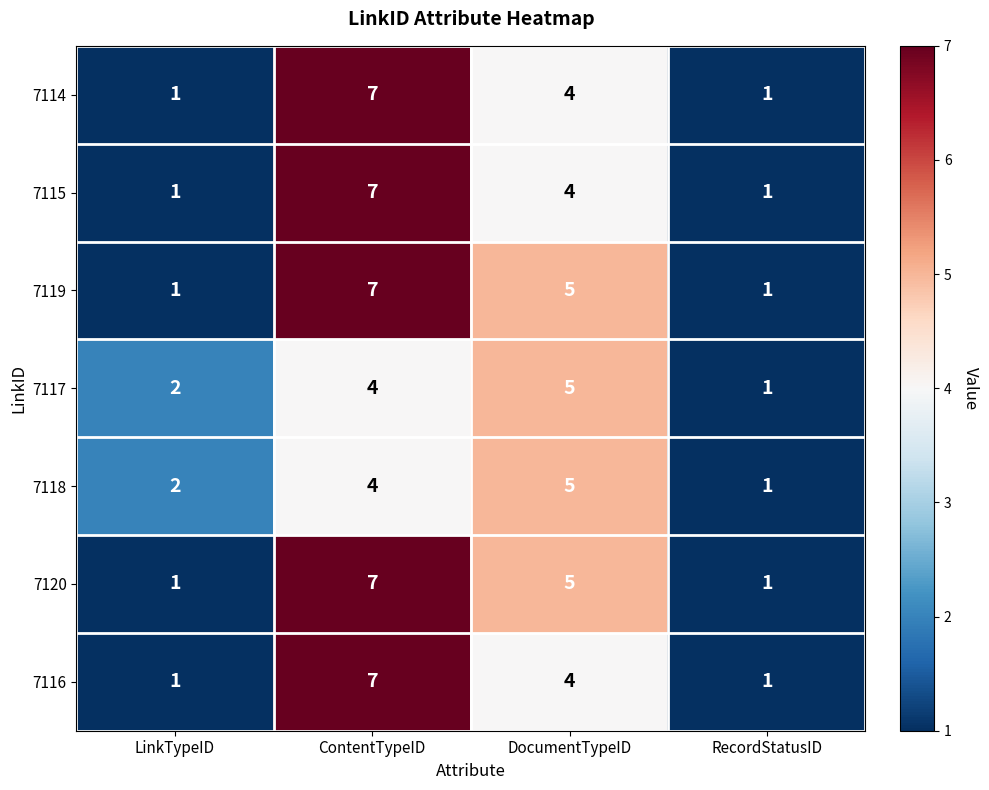

What is the difference between the maximum and minimum values in the 7119 series?

6